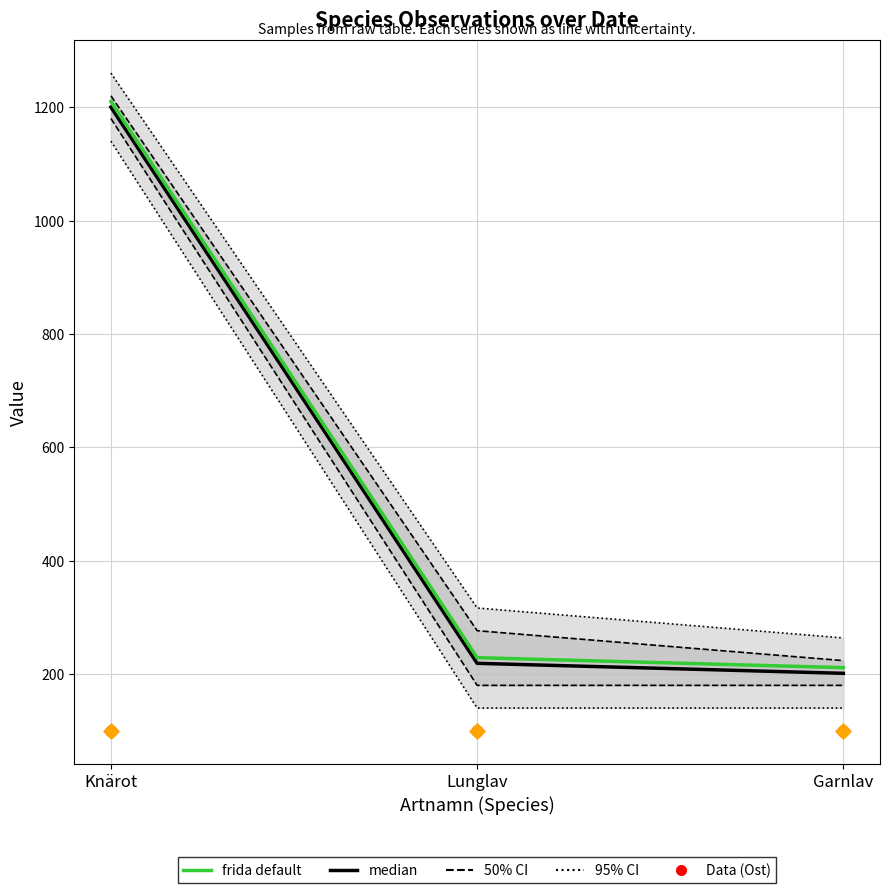

At which category is the sum across all series the highest?

Knärot